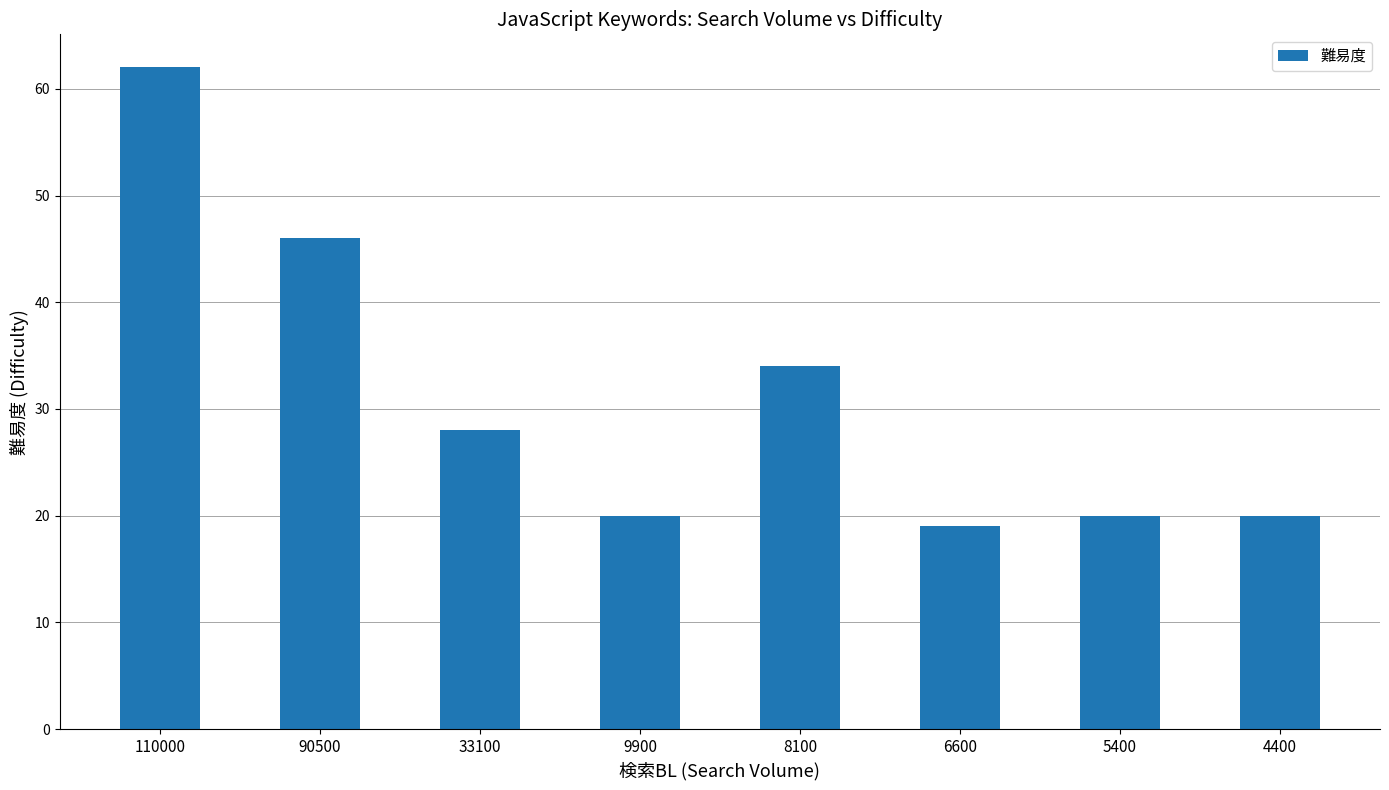

What is the approximate value at 6600, to the nearest 5?

20